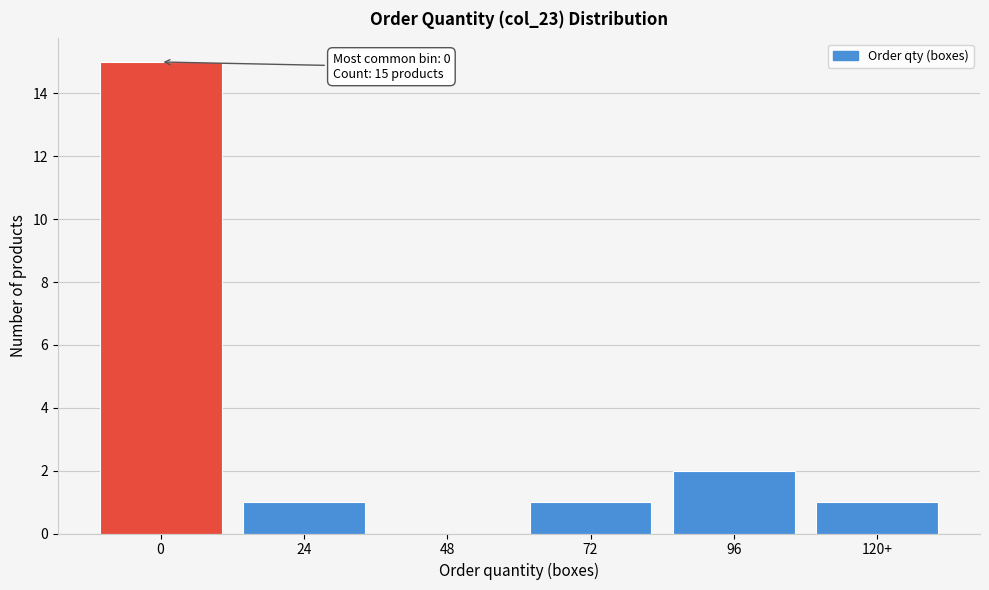

Reading right to left, list all the values displayed in this chart.

120+=1	96=2	72=1	48=0	24=1	0=15